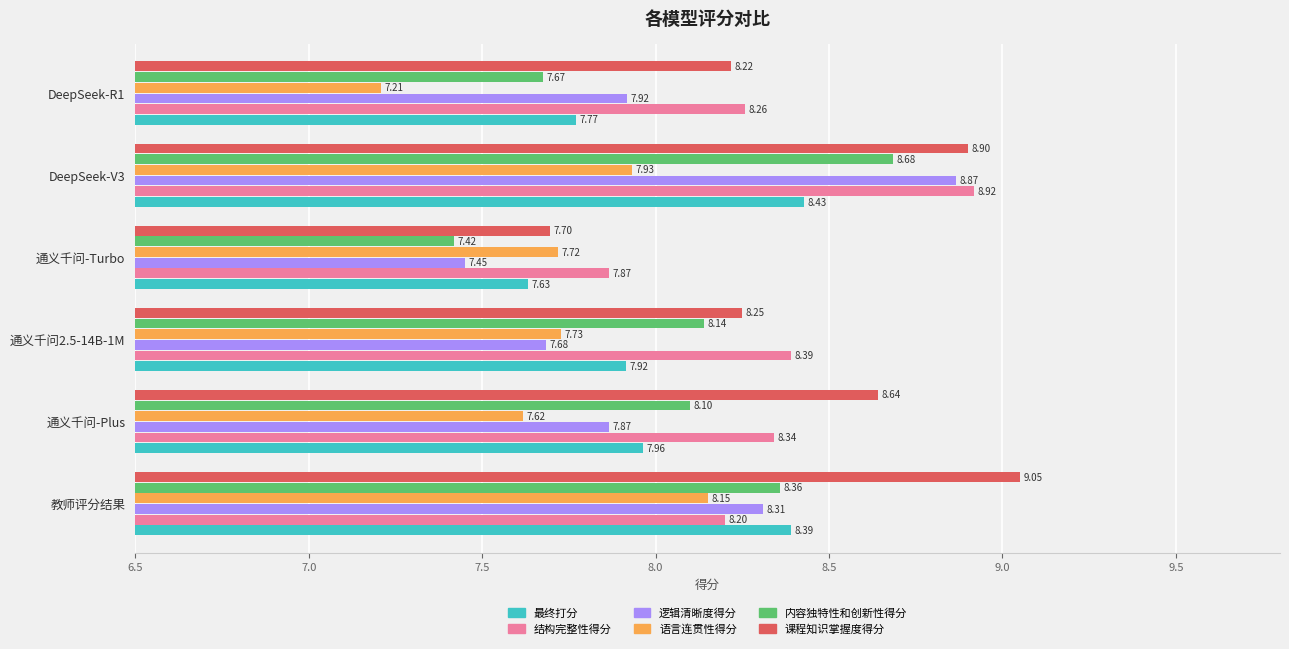

Which label corresponds to the smallest value in the chart?

DeepSeek-R1